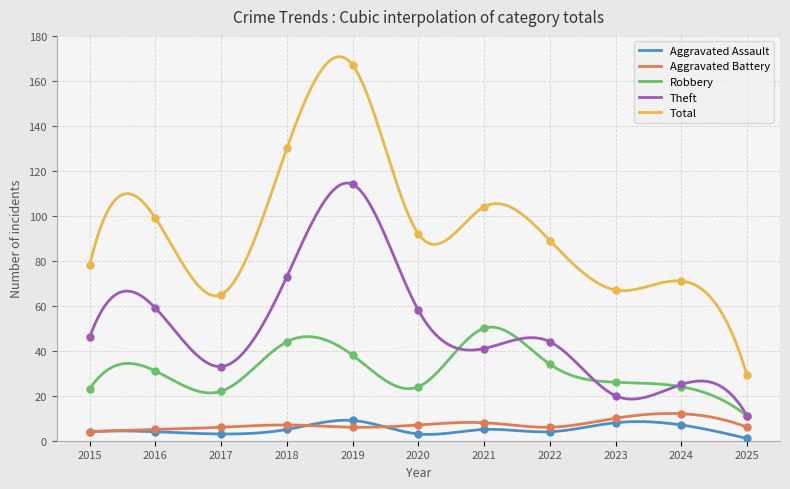

What is the total value across all series at 2024?

139